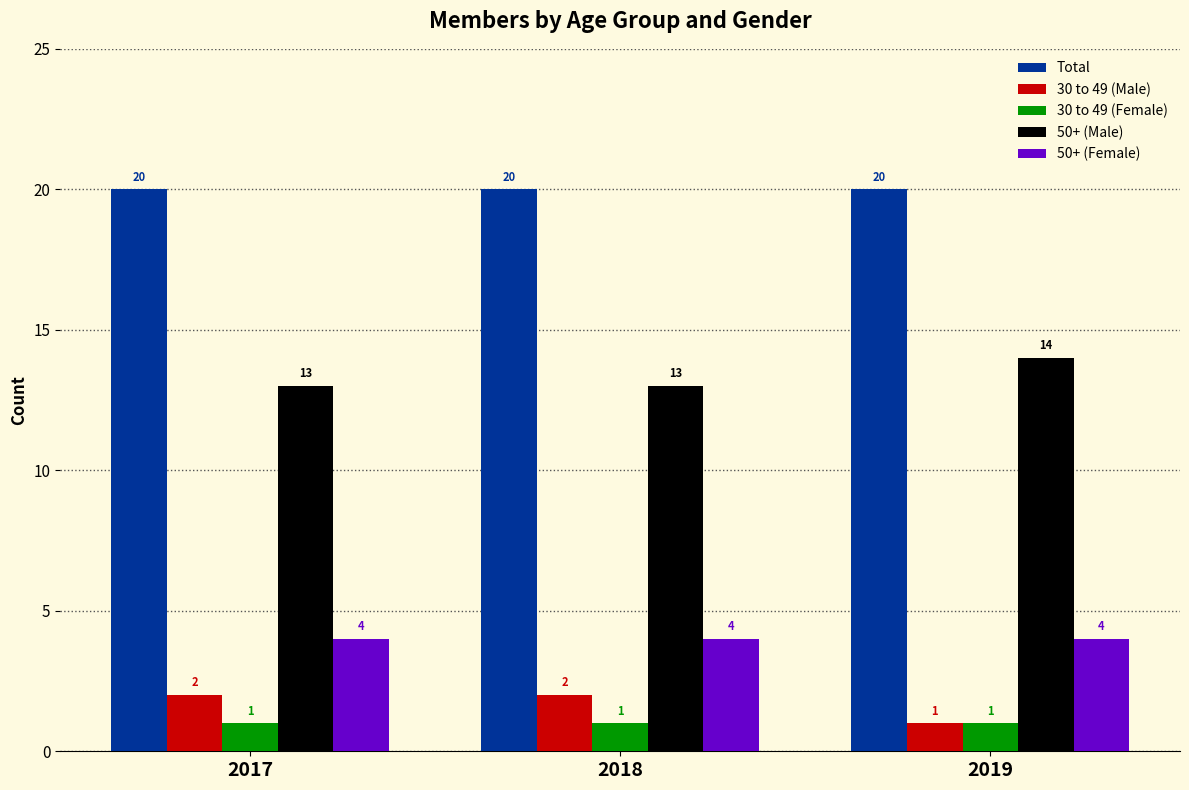

Reading right to left, list all the values displayed in this chart.

Total: 20	20	20
30 to 49 (Male): 1	2	2
30 to 49 (Female): 1	1	1
50+ (Male): 14	13	13
50+ (Female): 4	4	4